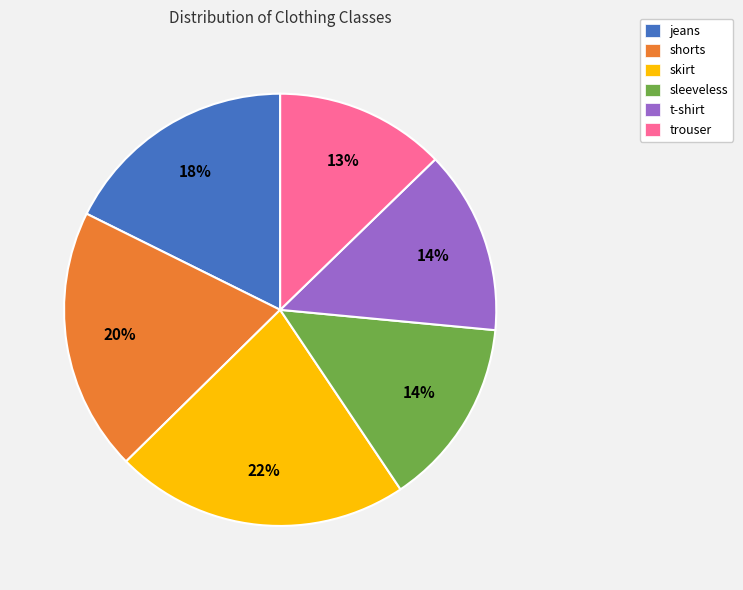

To the nearest percent, what is the difference between the skirt and shorts slice percentages?

2%